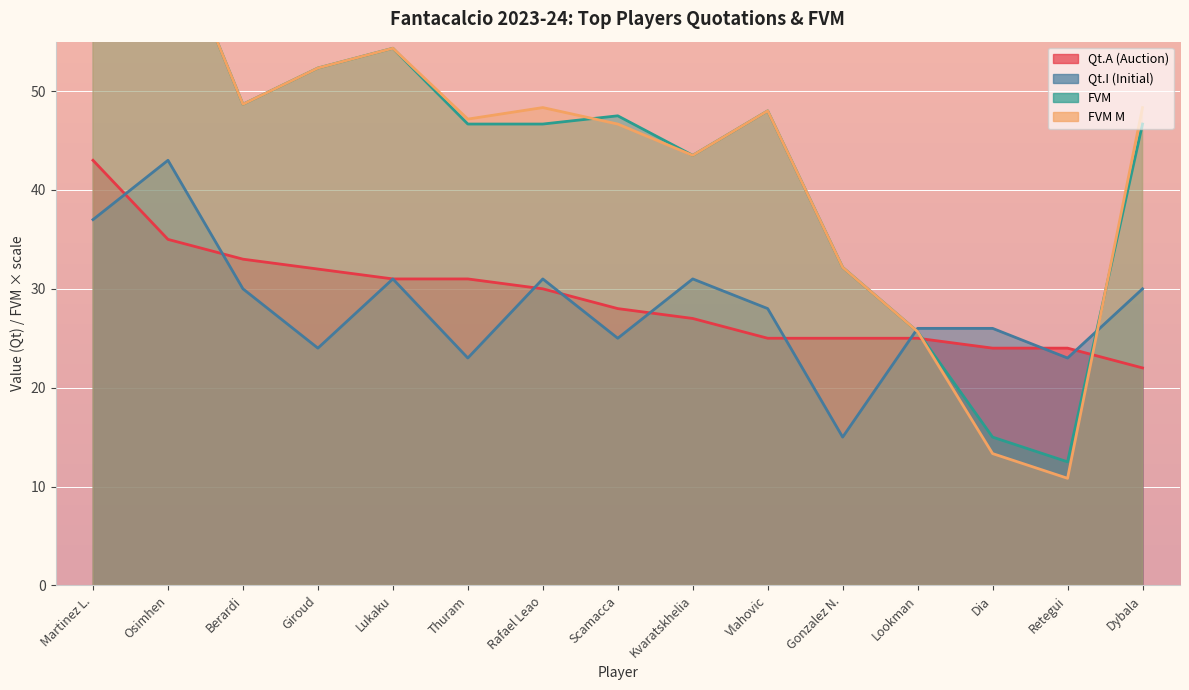

At which label does FVM reach its minimum?

Retegui